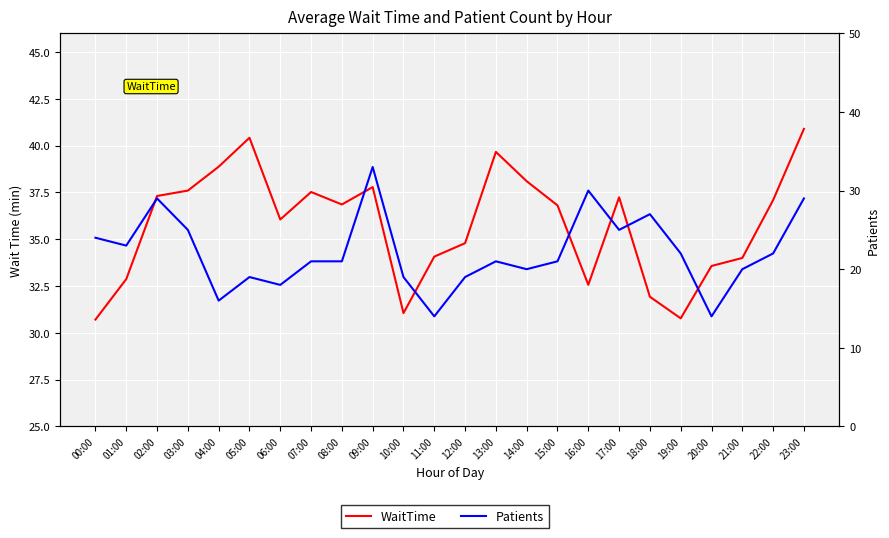

Between 04:00 and 09:00, which series saw the biggest shift?

Patients